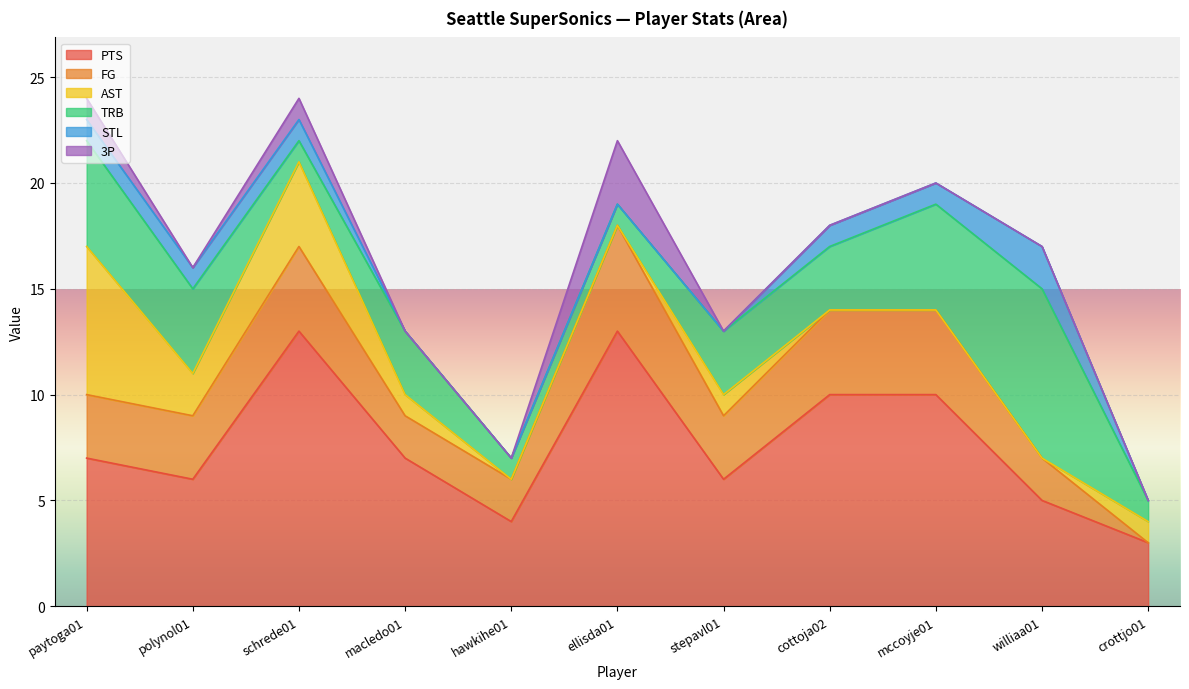

List the series in order of their peak value, lowest first.

STL, 3P, FG, AST, TRB, PTS